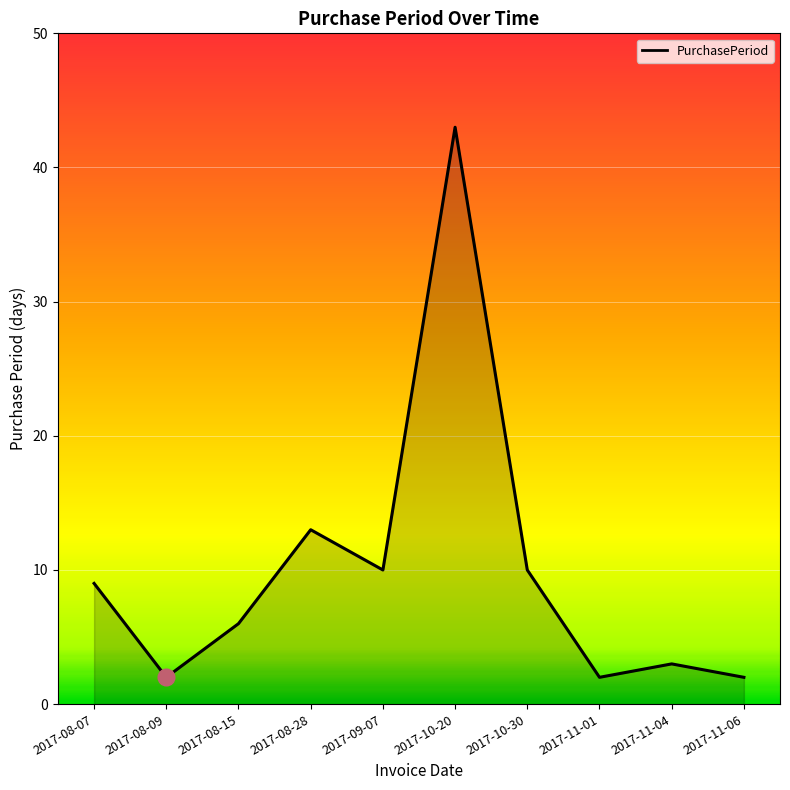

Is it true that the value at 2017-10-20 is 43?

True